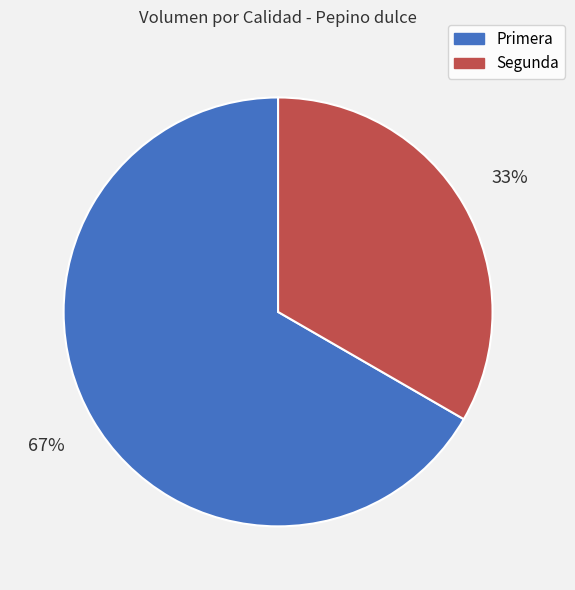

What is the largest slice in the pie chart?

Primera